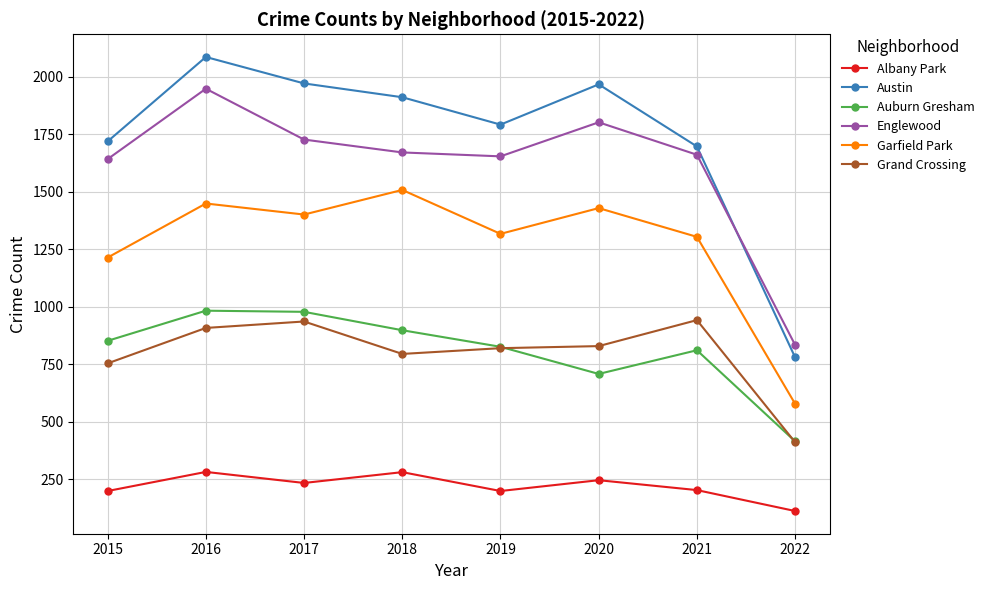

At which label does Austin first exceed 1911?

2016